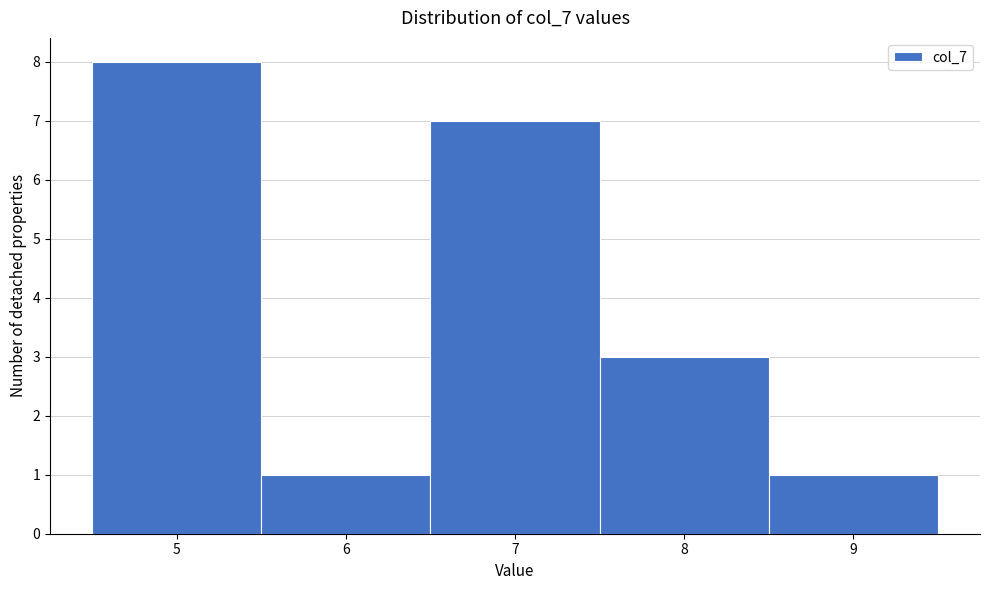

Over which range of the x-axis is the bar tallest?

4.5 to 5.5